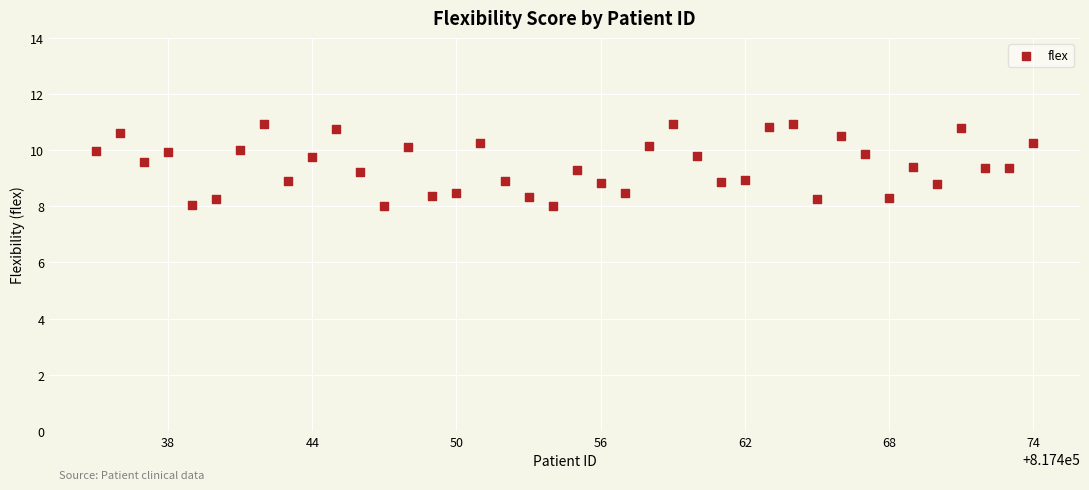

What is the range of X values (max minus min)?

39.0